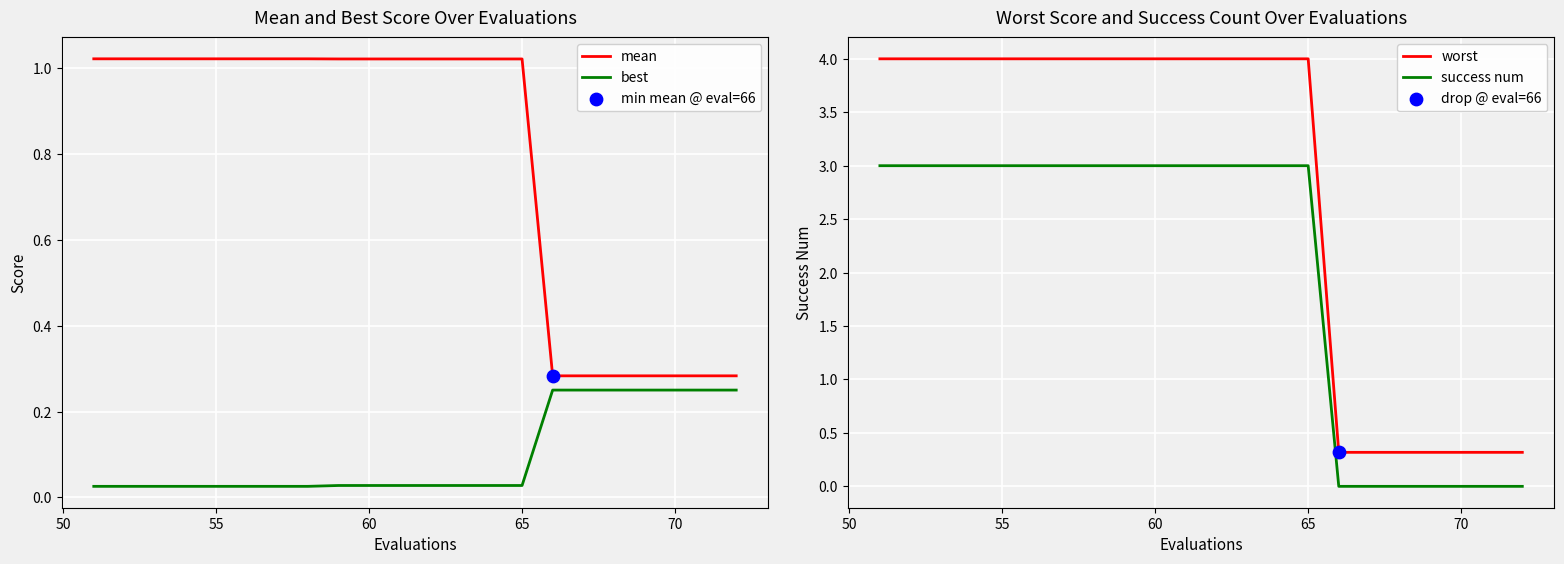

Which series contains the lowest Y value?

success num